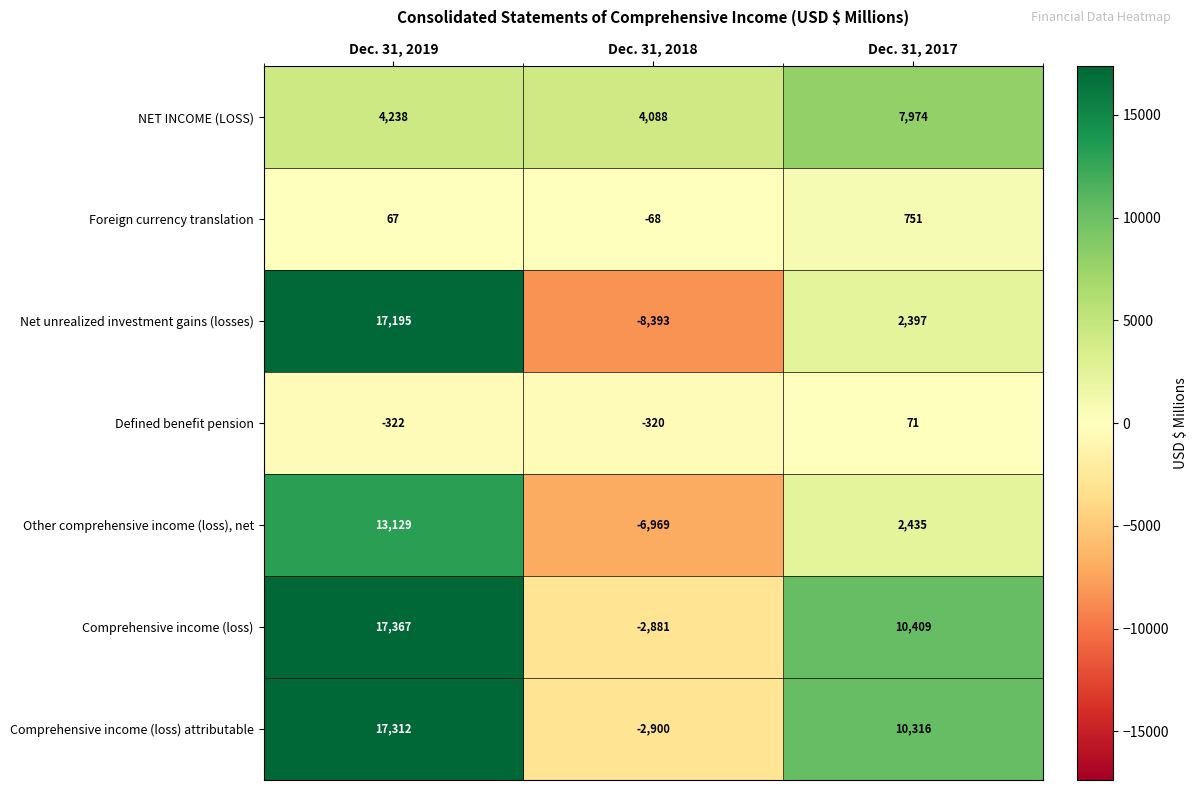

Reading left to right, list all the values displayed in this chart.

NET INCOME (LOSS): Dec. 31, 2019=4238	Dec. 31, 2018=4088	Dec. 31, 2017=7974
Foreign currency translation: Dec. 31, 2019=67	Dec. 31, 2018=-68	Dec. 31, 2017=751
Net unrealized investment gains (losses): Dec. 31, 2019=17195	Dec. 31, 2018=-8393	Dec. 31, 2017=2397
Defined benefit pension: Dec. 31, 2019=-322	Dec. 31, 2018=-320	Dec. 31, 2017=71
Other comprehensive income (loss), net: Dec. 31, 2019=13129	Dec. 31, 2018=-6969	Dec. 31, 2017=2435
Comprehensive income (loss): Dec. 31, 2019=17367	Dec. 31, 2018=-2881	Dec. 31, 2017=10409
Comprehensive income (loss) attributable: Dec. 31, 2019=17312	Dec. 31, 2018=-2900	Dec. 31, 2017=10316